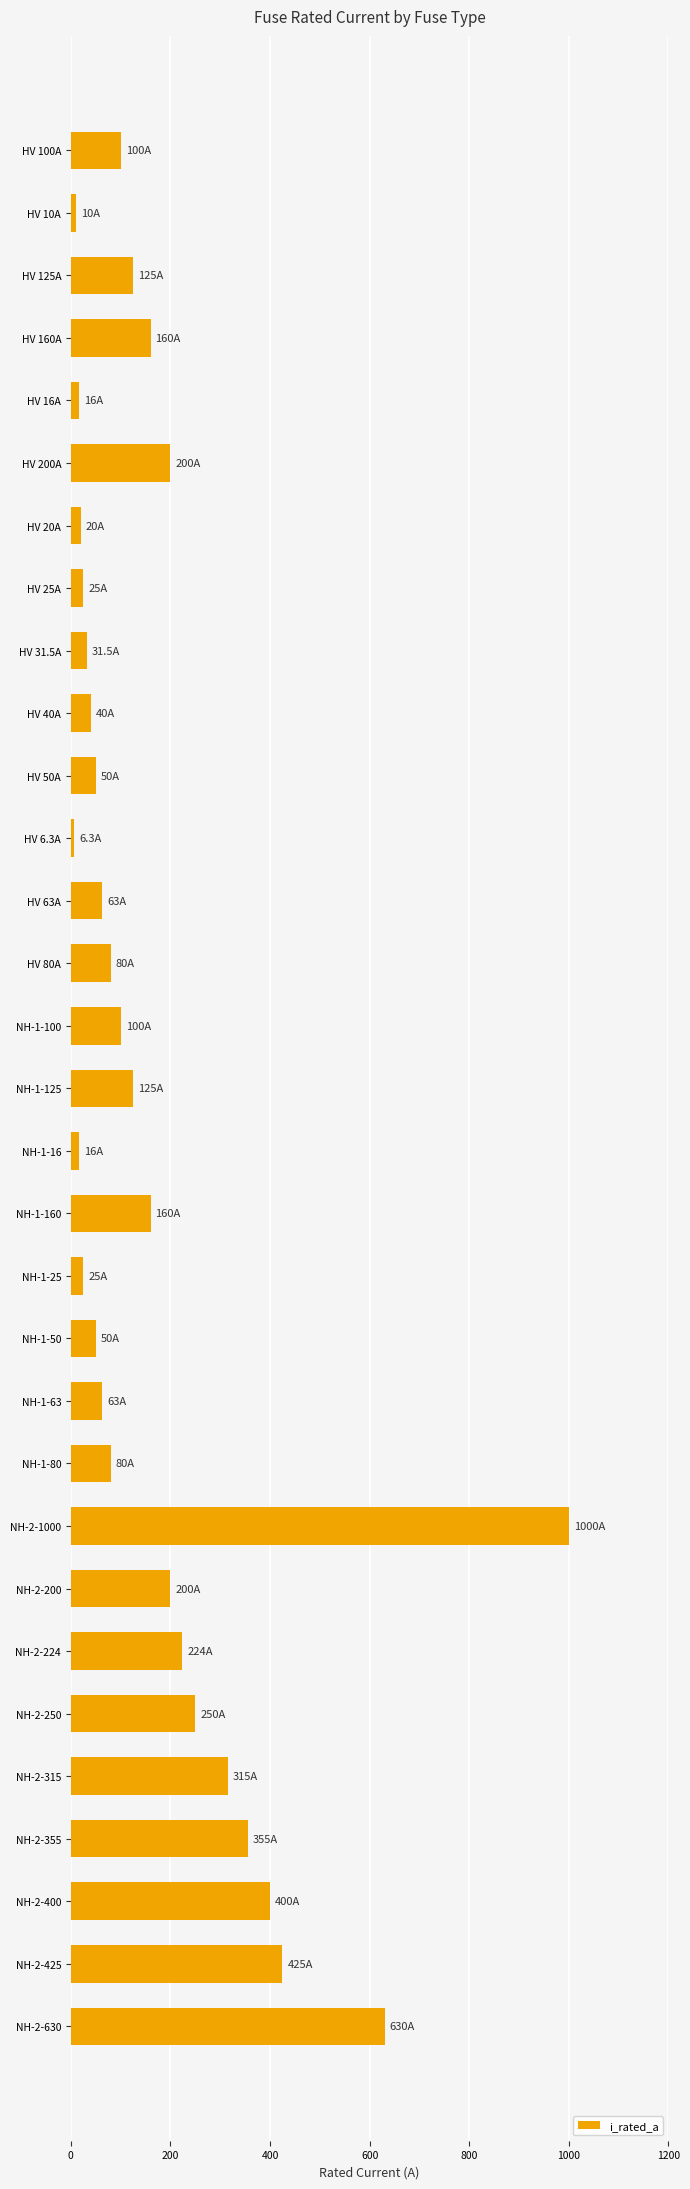

Which label corresponds to the largest value in the chart?

NH-2-1000